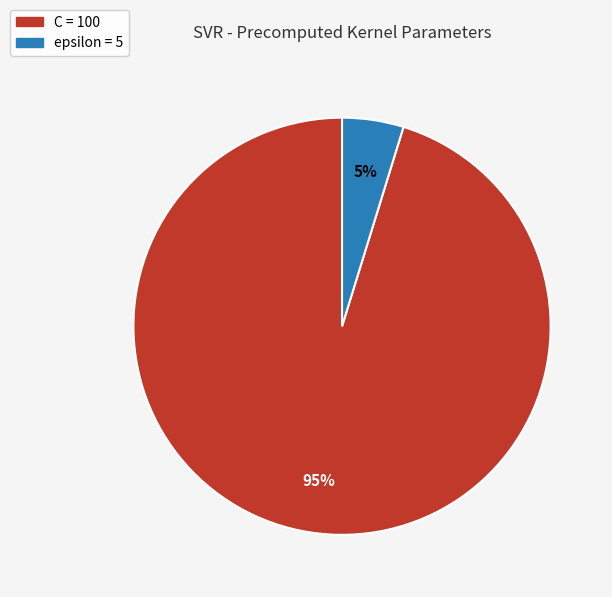

How many slices are in this pie chart?

2